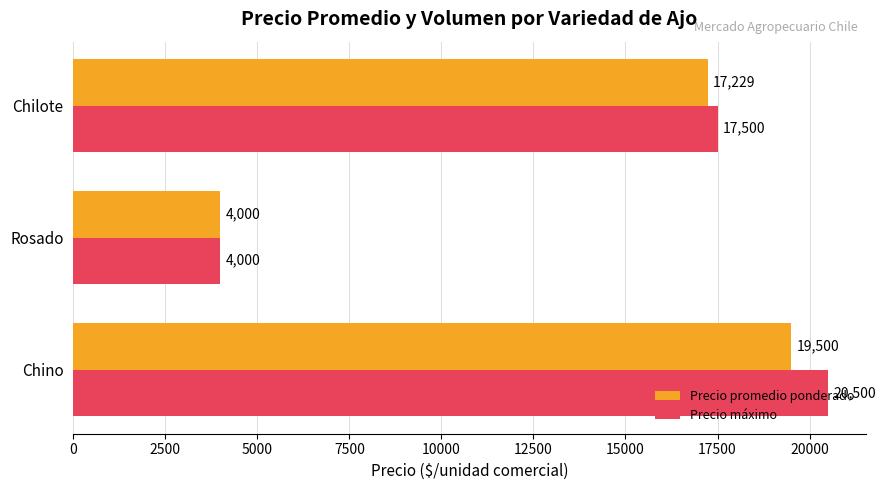

True or false: Precio máximo has a value of 9216 at Chino.

False